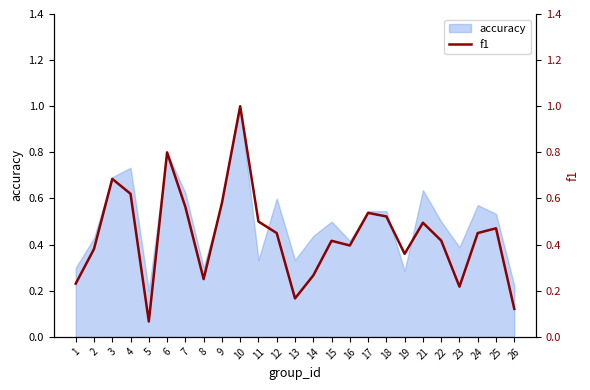

Is it true that the value at 10 is 1.0?

True